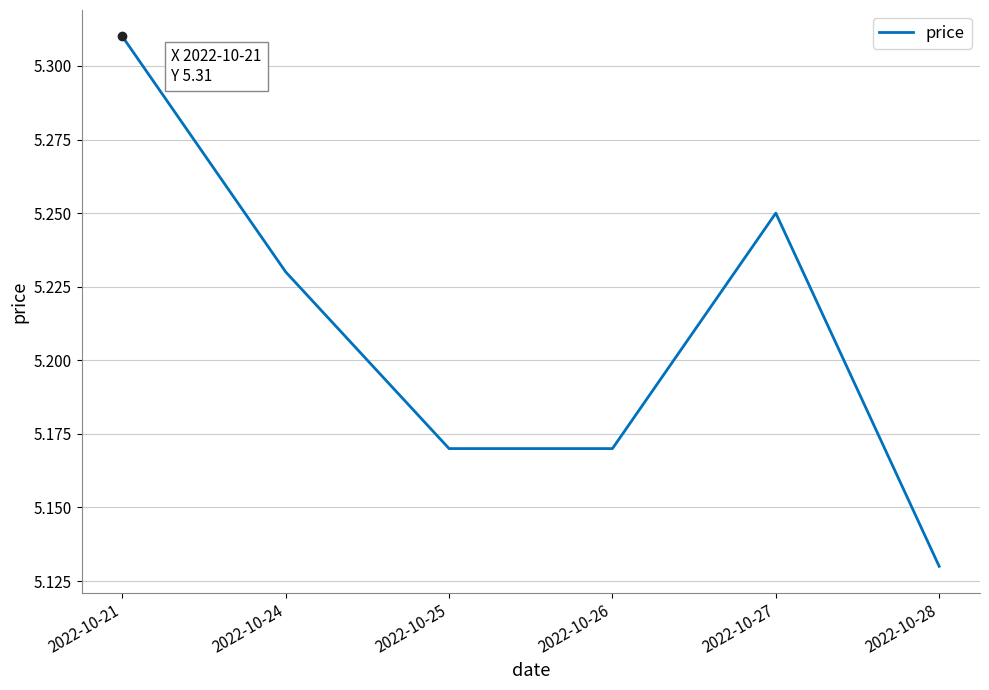

What is the change in value from 2022-10-21 to 2022-10-25?

-0.1